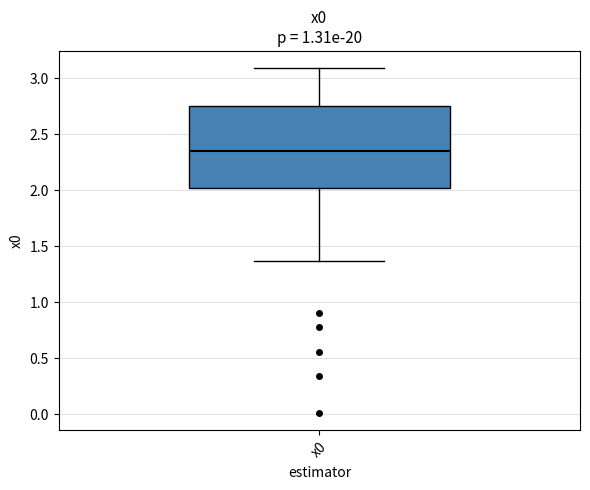

Read this box plot against the y-axis: the position of the median line, the range covered by the box, and the ends of both whiskers. The values are not printed on the chart, so give them approximately, as read against the axis.

median 2.35, box 2.00 to 2.75, whiskers 1.35 to 3.10